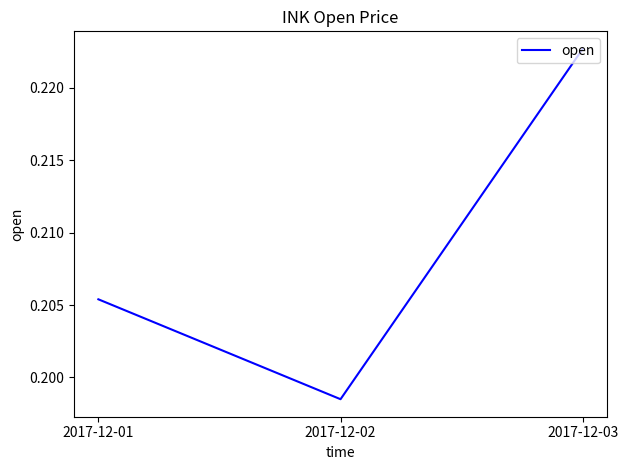

How many lines are shown in the chart?

1